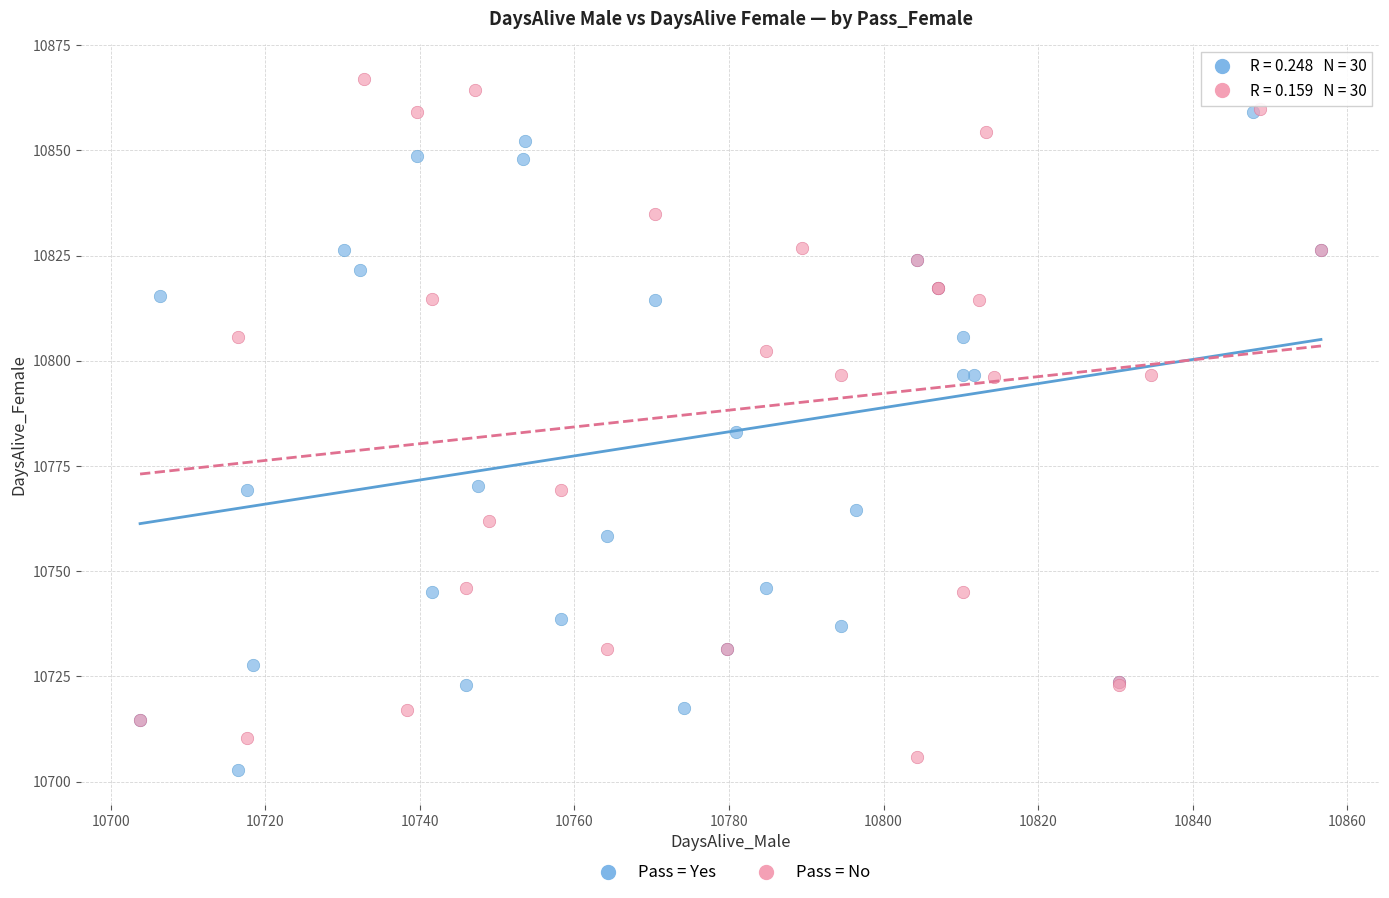

What are all the series names shown in the legend?

Pass = Yes, Pass = No